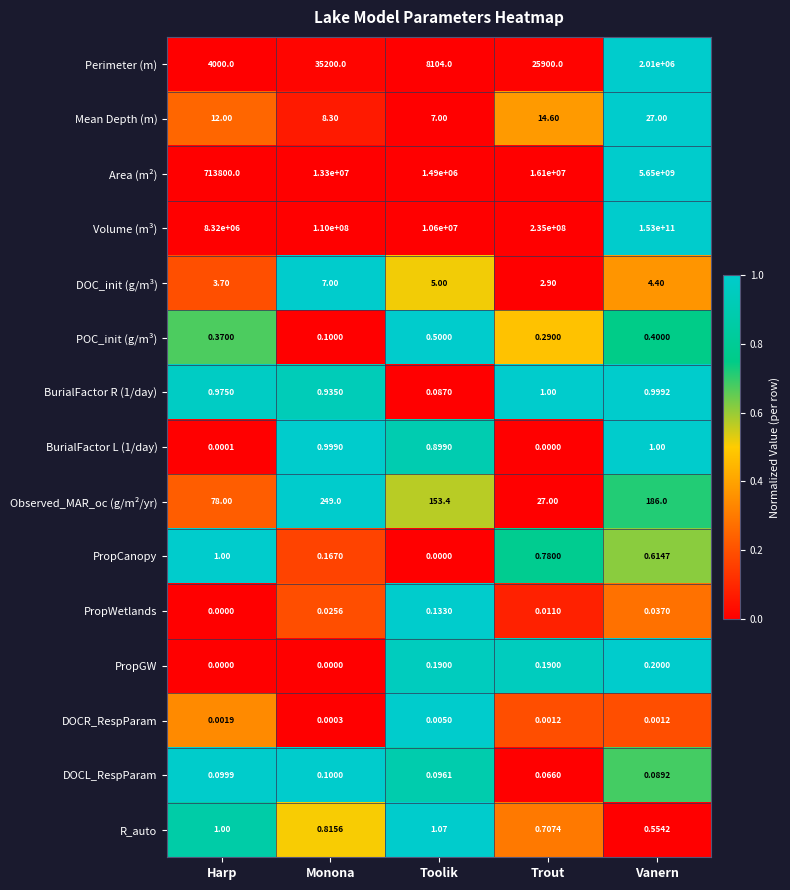

Between Harp and Trout, which series saw the biggest shift?

Volume (m³)